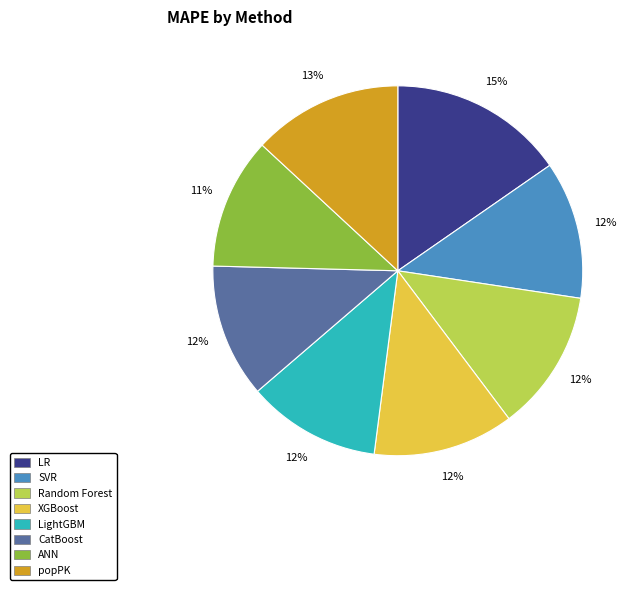

Does SVR represent more than half of the total?

No